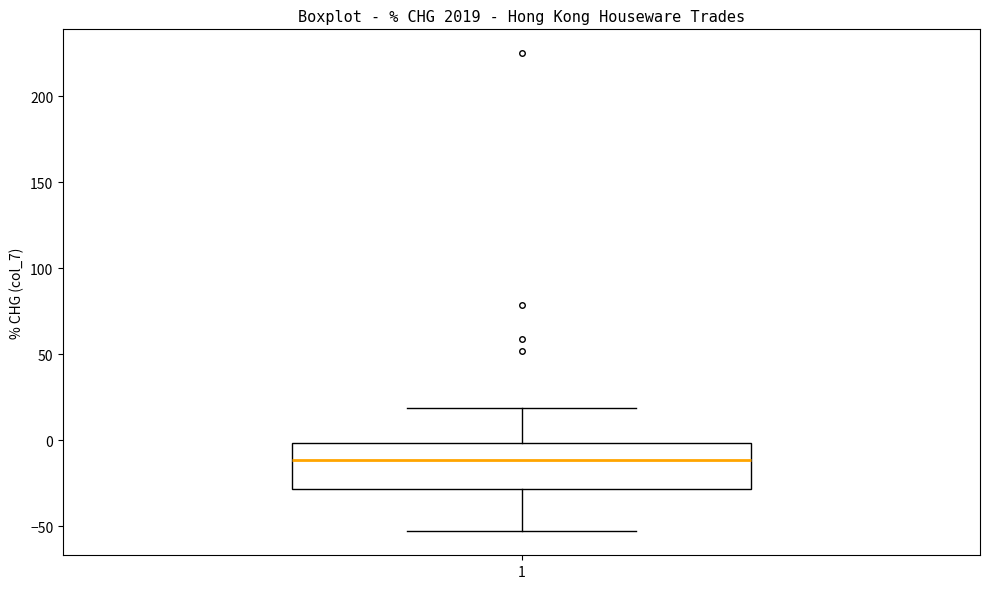

Where does the median line of the box at x = 1 sit on the y-axis? The values are not printed on the chart, so give them approximately, as read against the axis.

-10